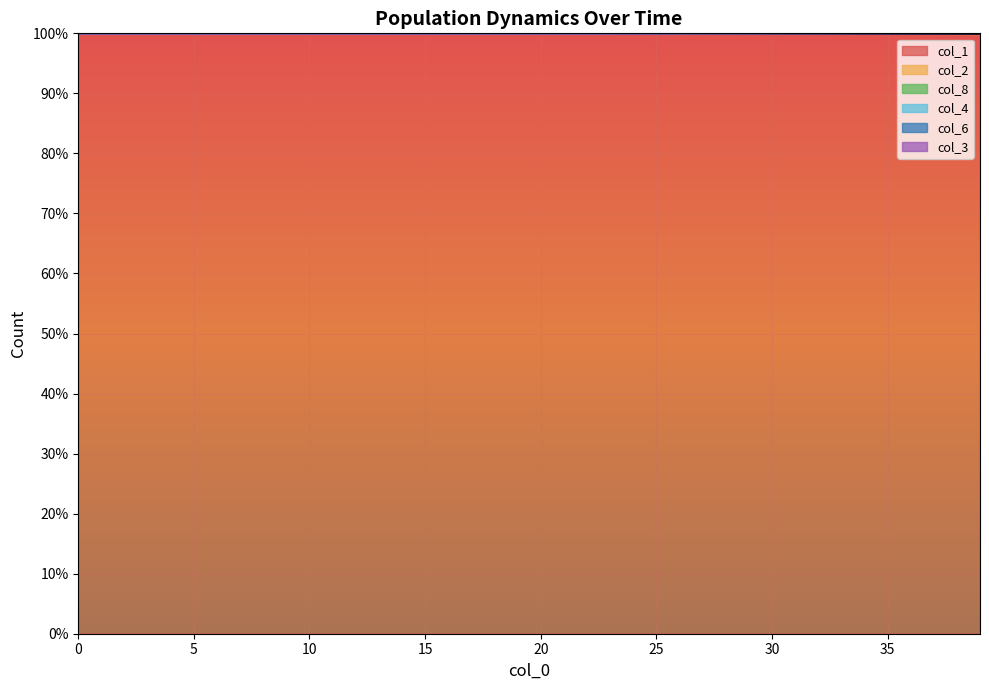

Is it true that col_2 equals 1.0 at 29?

True